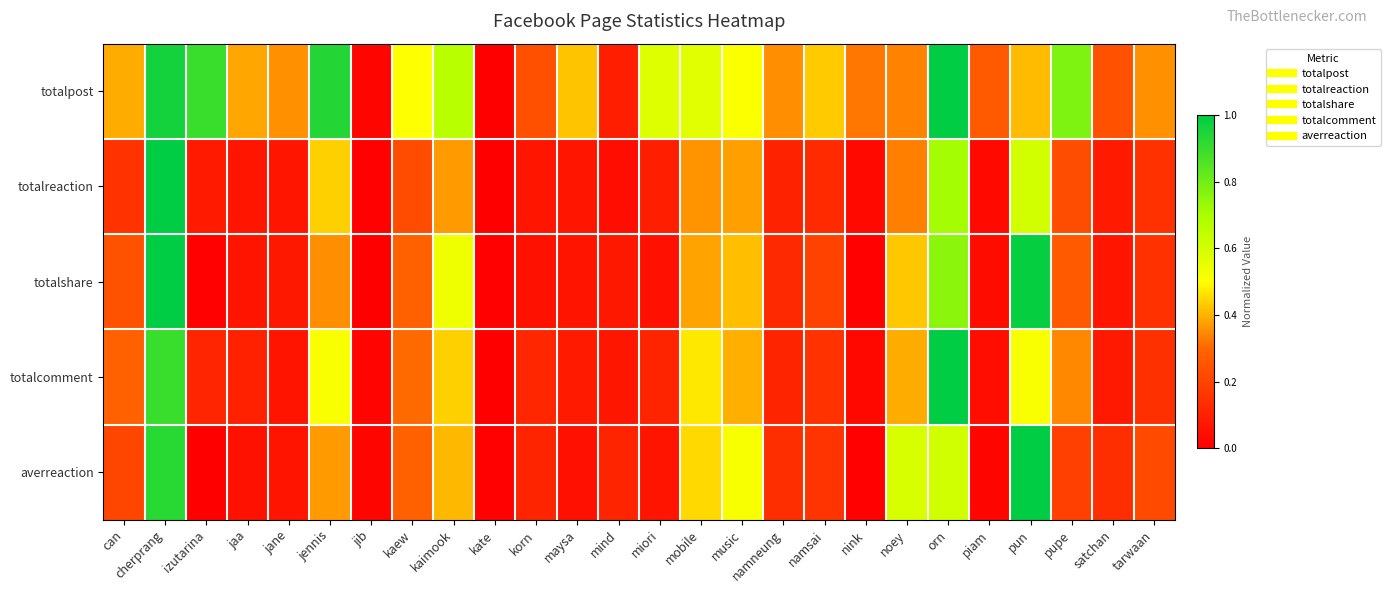

List the series in order of their peak value, lowest first.

totalpost, totalreaction, totalshare, totalcomment, averreaction